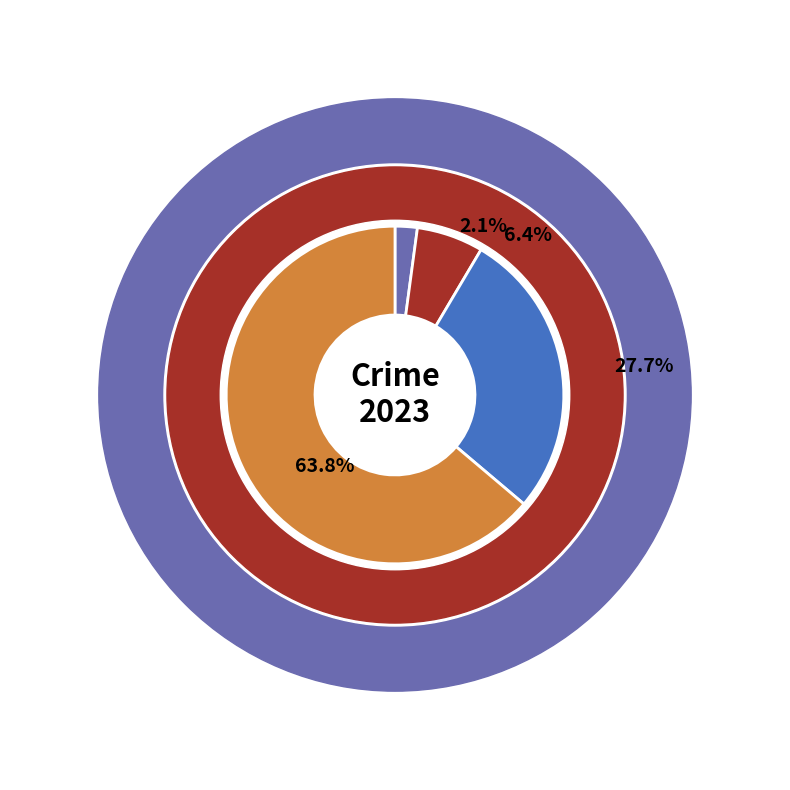

True or false: Aggravated Assault accounts for 17% of the total.

False